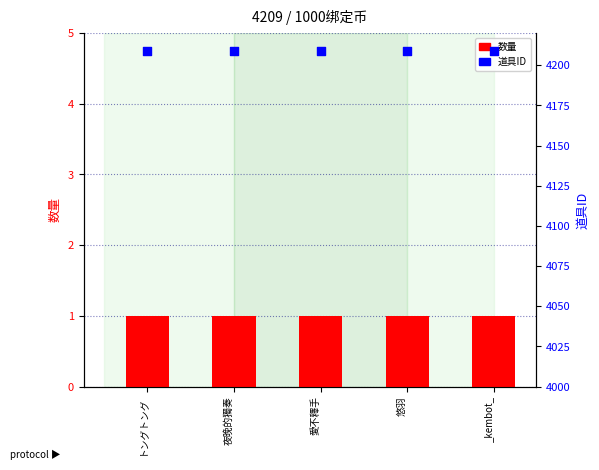

At how many categories does at least one series exceed 3233?

5